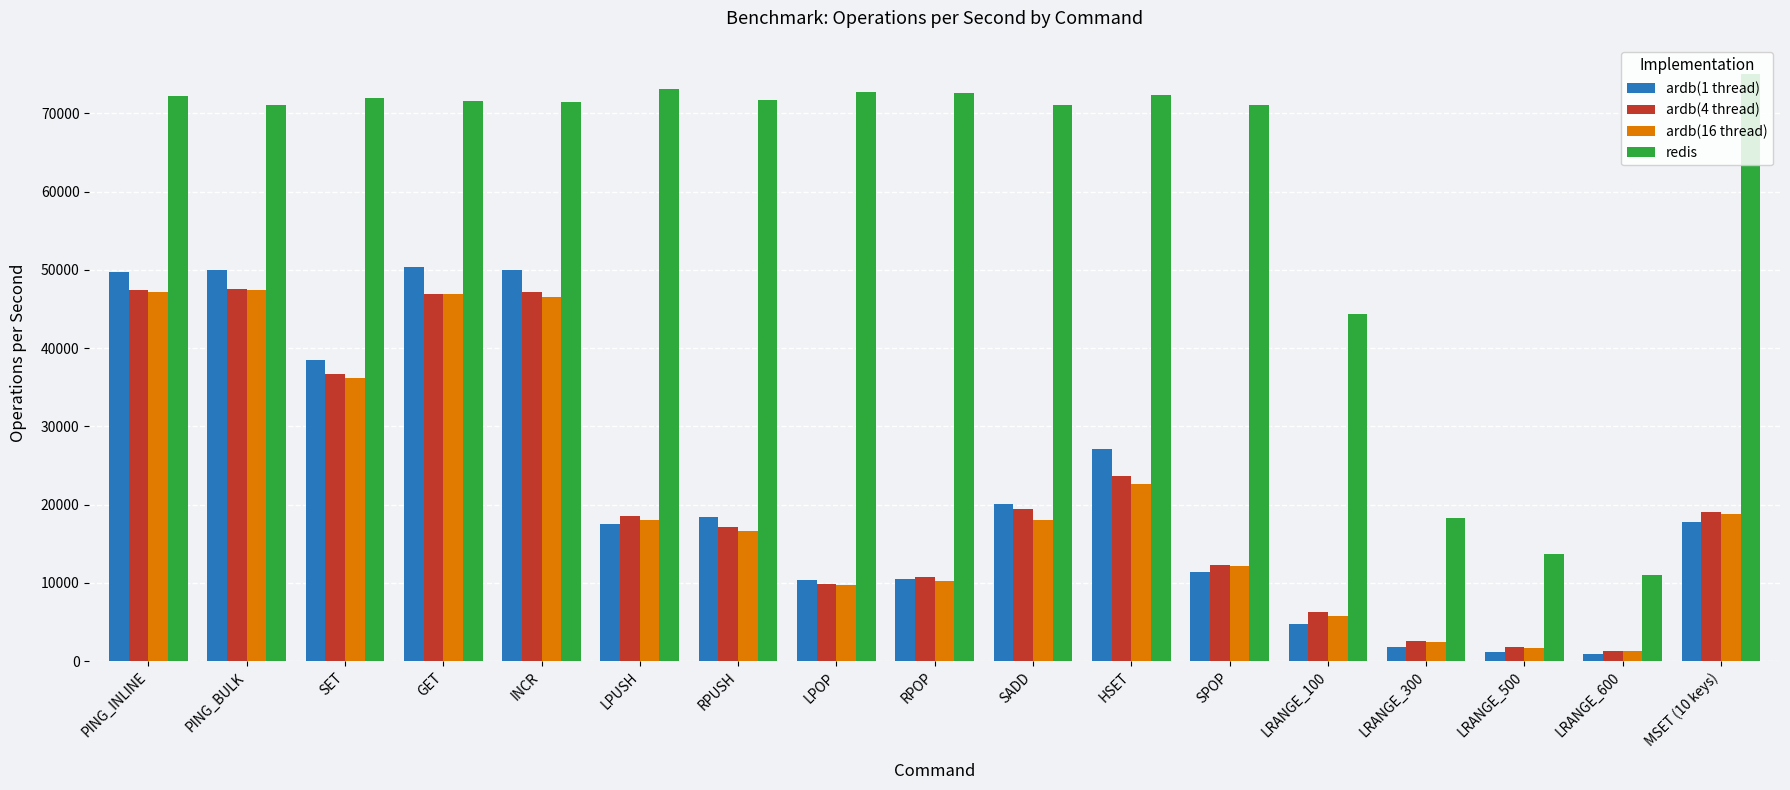

How many distinct data groups are displayed?

4